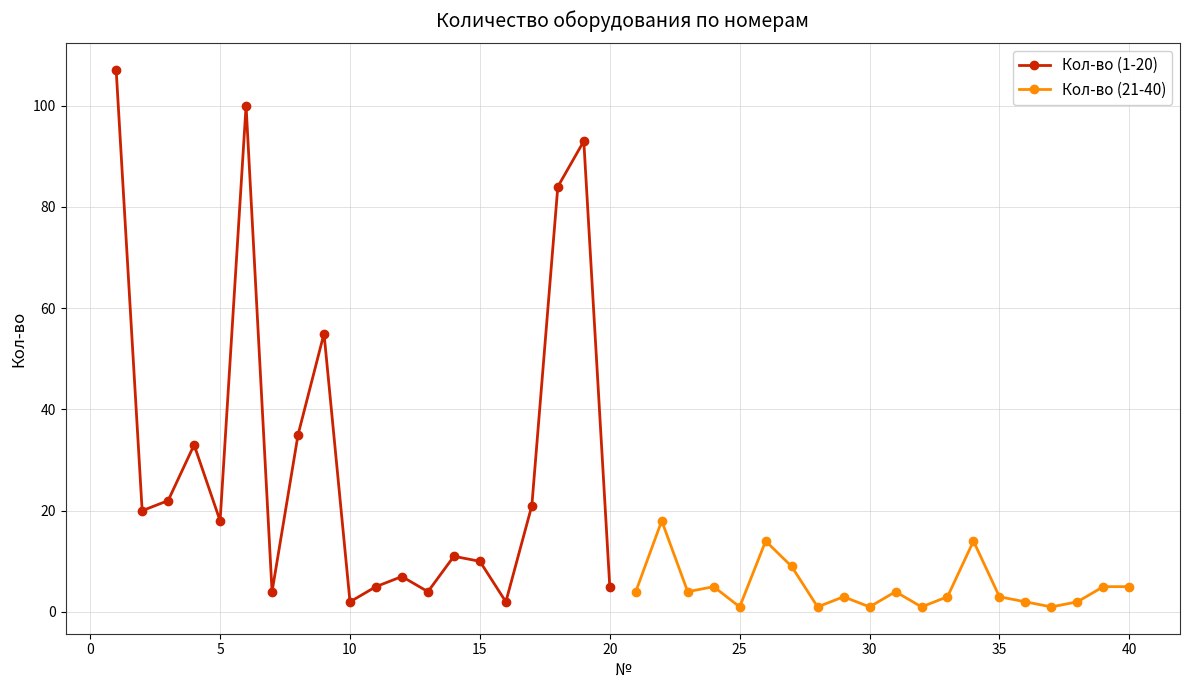

What are all the series names shown in the legend?

Кол-во (1-20), Кол-во (21-40)